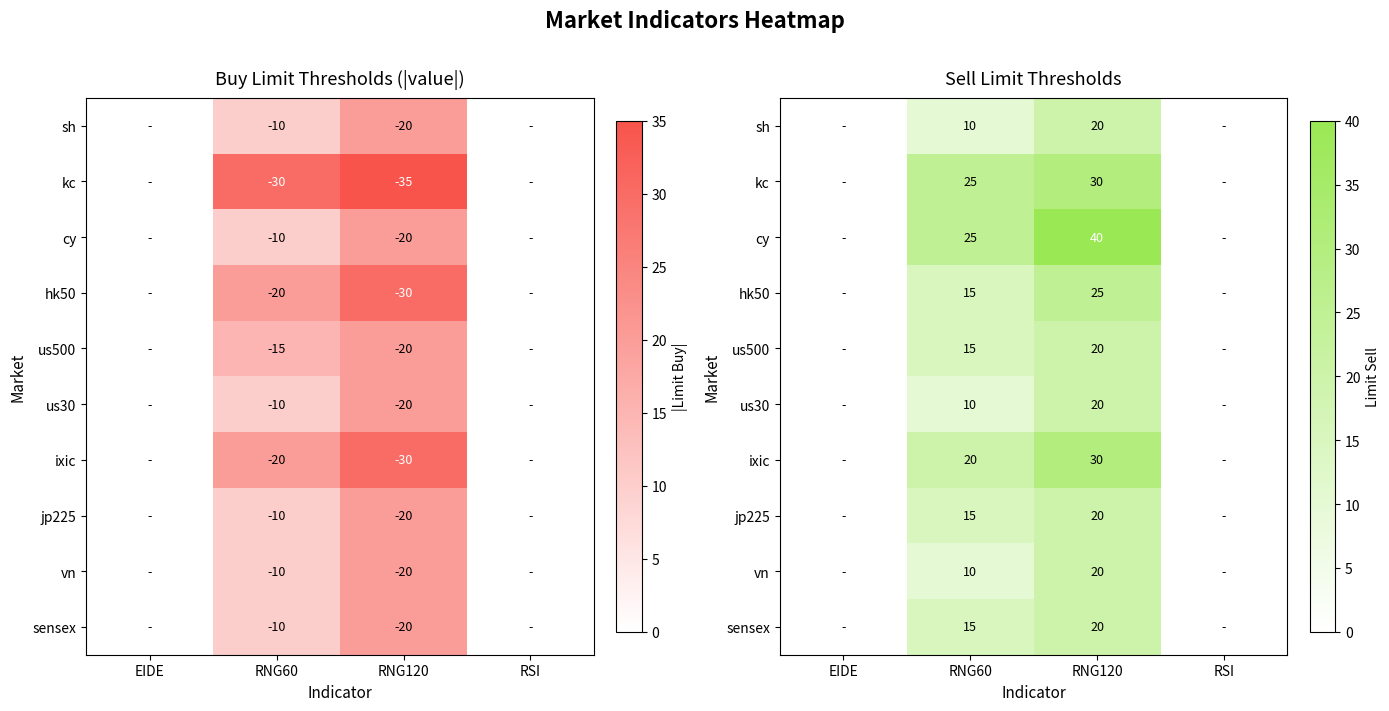

Rank the series by their maximum value, from highest to lowest.

cy, kc, ixic, hk50, sh, us500, us30, jp225, vn, sensex